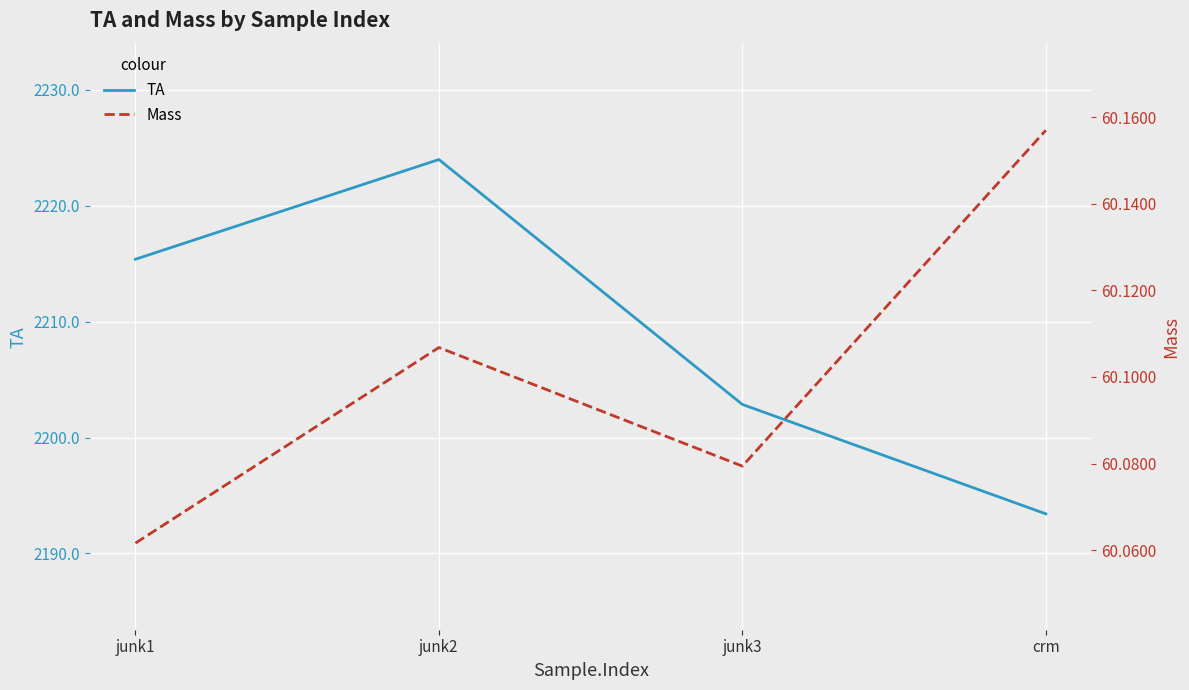

At how many categories does at least one series exceed 1477?

4